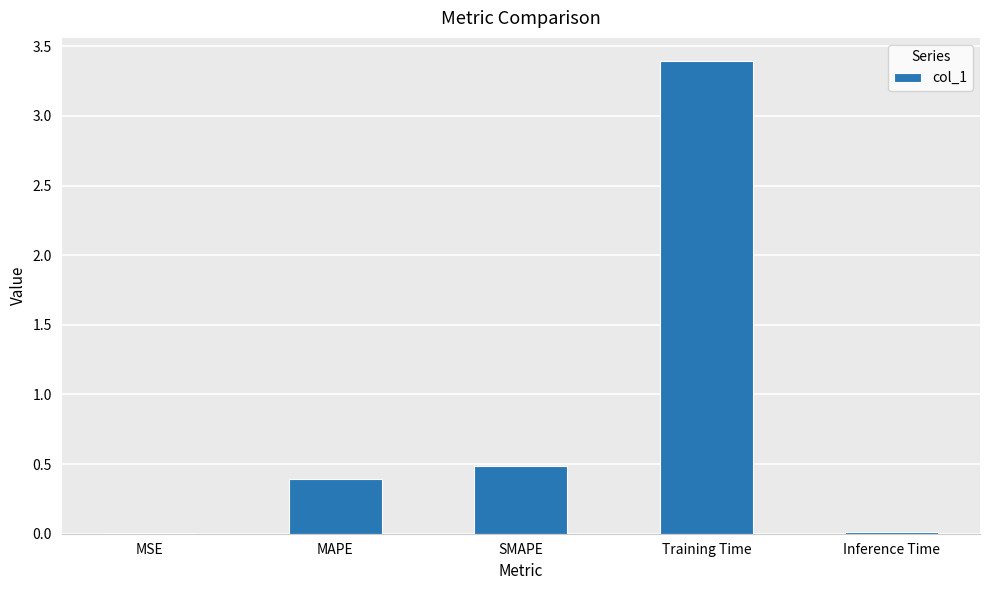

What is the sum of all values?

4.3